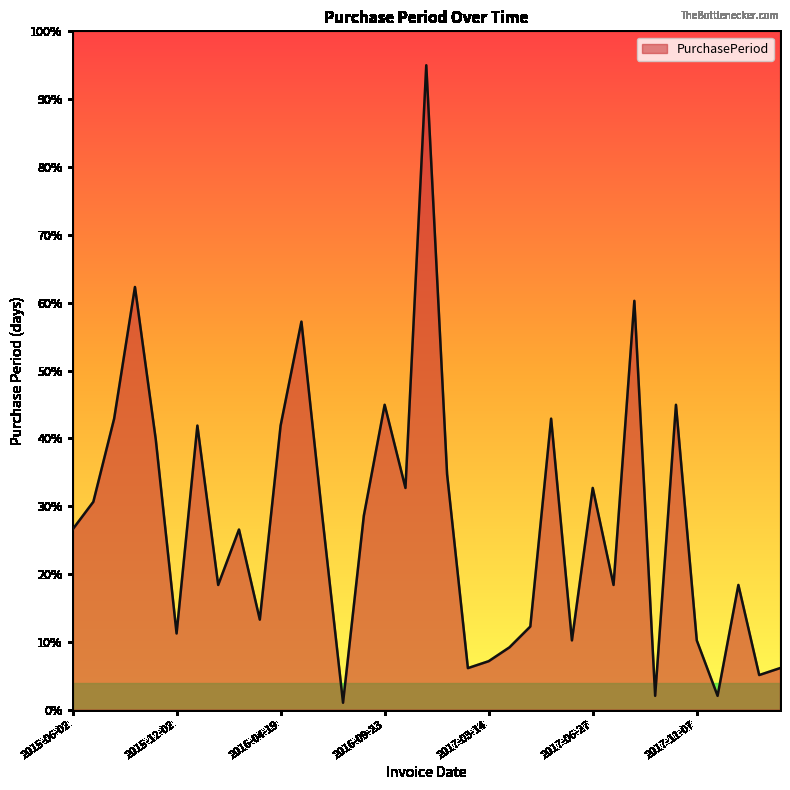

What is the greatest value displayed?

95.0